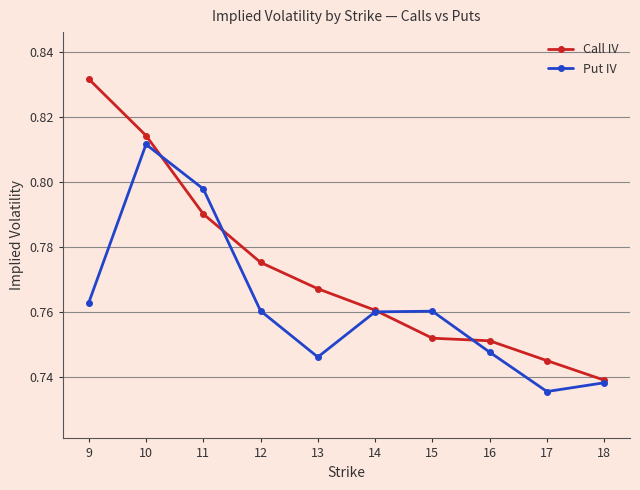

What is the total value across all series at 16?

1.5